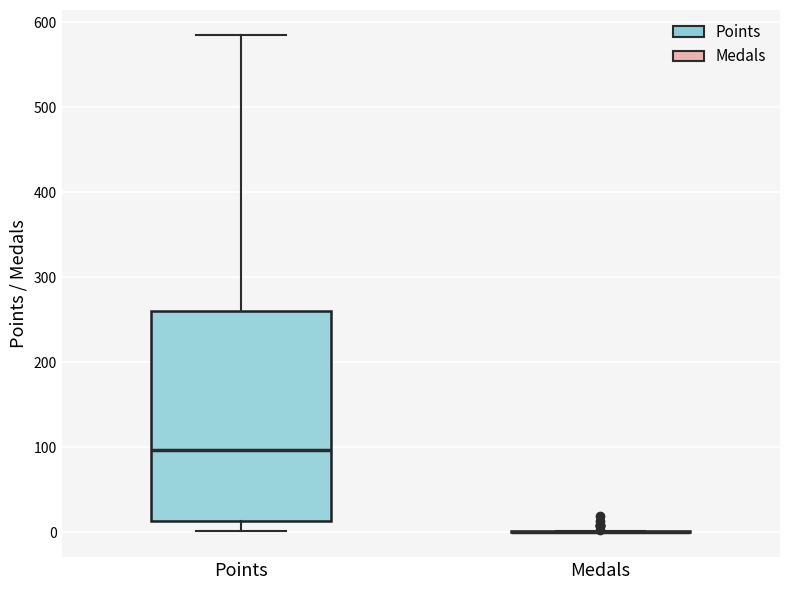

Reading left to right, transcribe this box plot: for each box, give where its median line is, the range the box spans, and where its two whiskers end, as read against the y-axis. The values are not printed on the chart, so give them approximately, as read against the axis.

Points: median 100, box 10 to 260, whiskers 0 to 590
Medals: box collapsed to a line at 0, whiskers 0 to 0